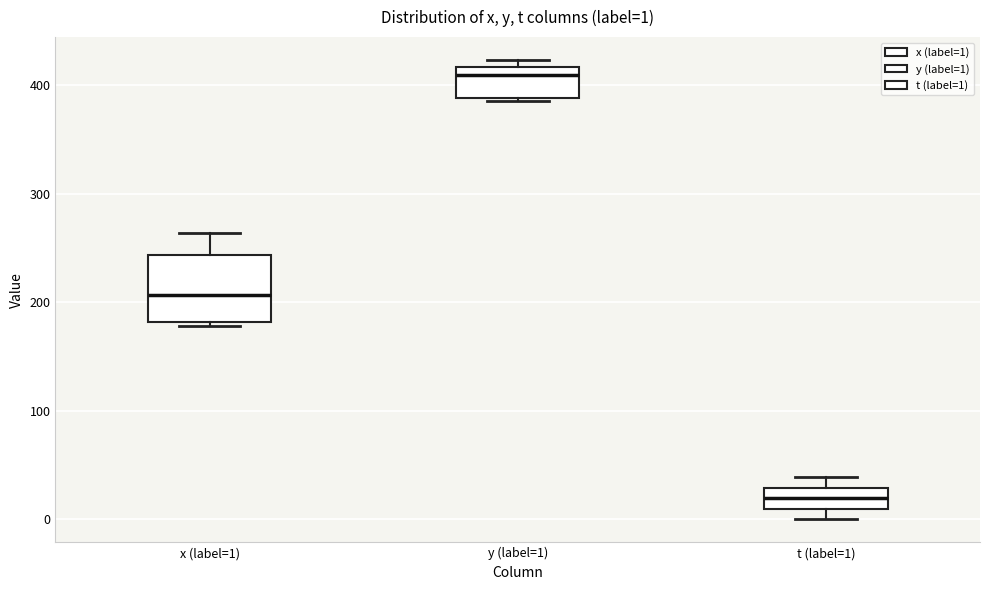

Which box's median line is the lowest?

t (label=1)